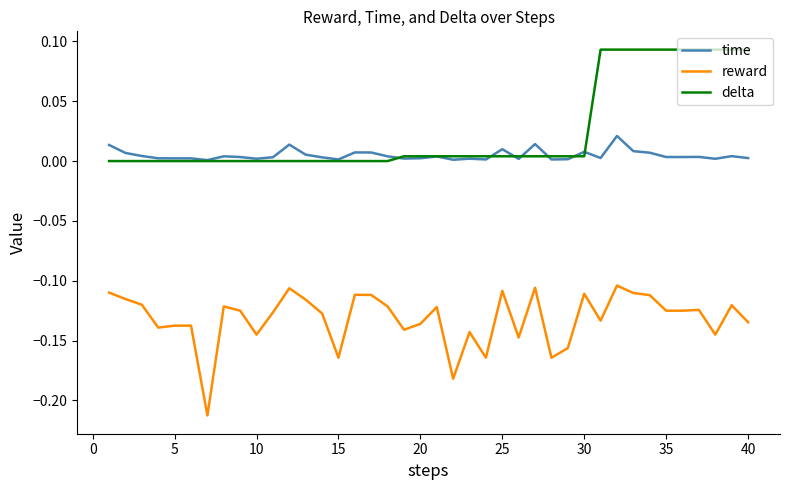

True or false: time and reward intersect in this chart.

False